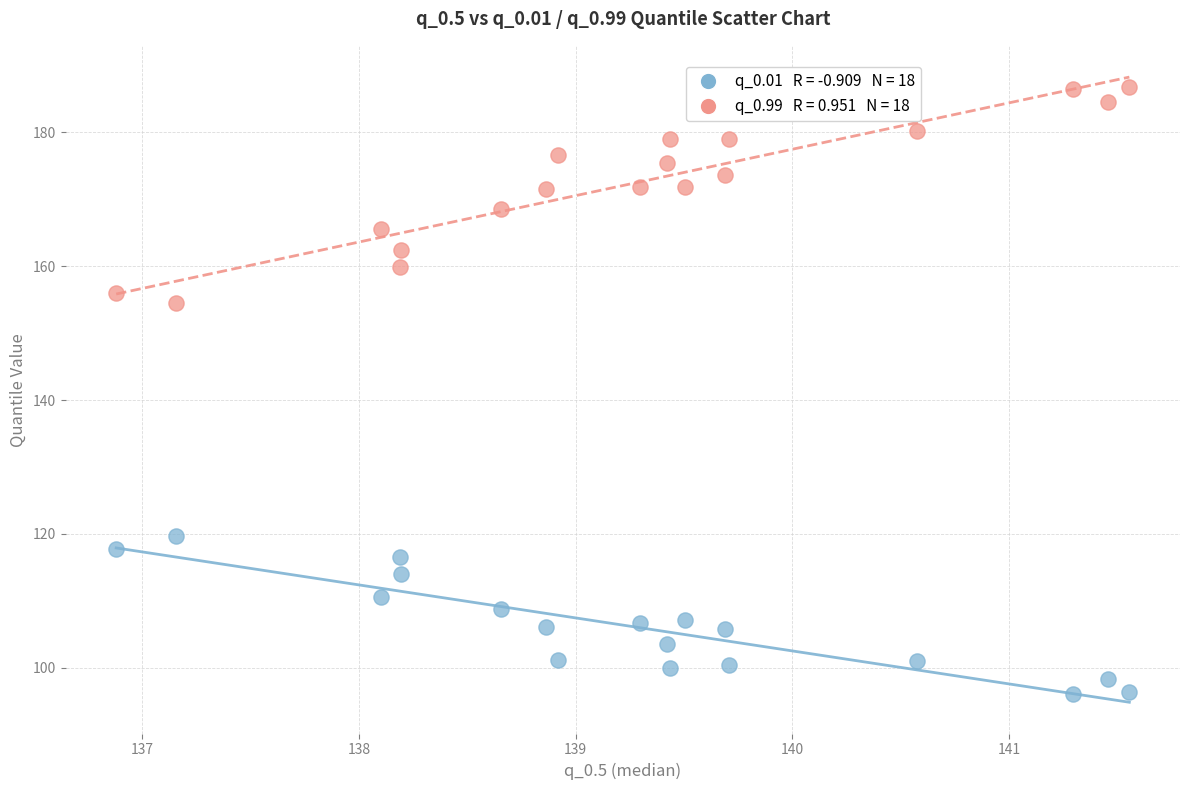

Across all data points, what is the range of Y values (max minus min)?

90.7